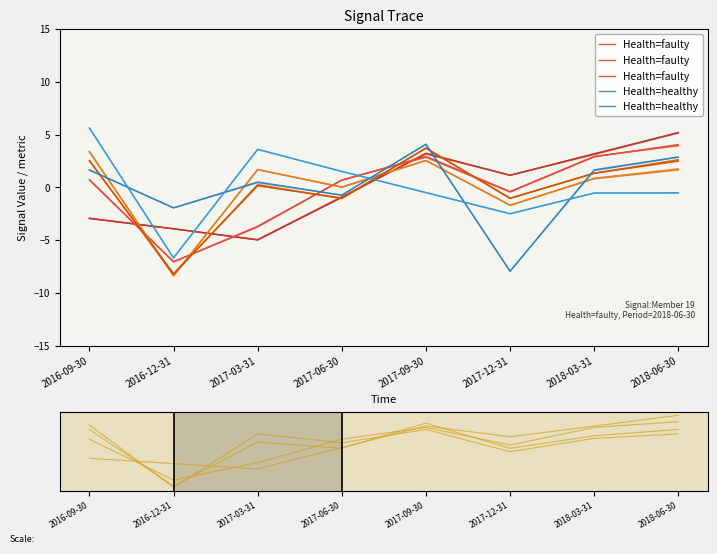

Is this an area chart (filled region under the line)?

No